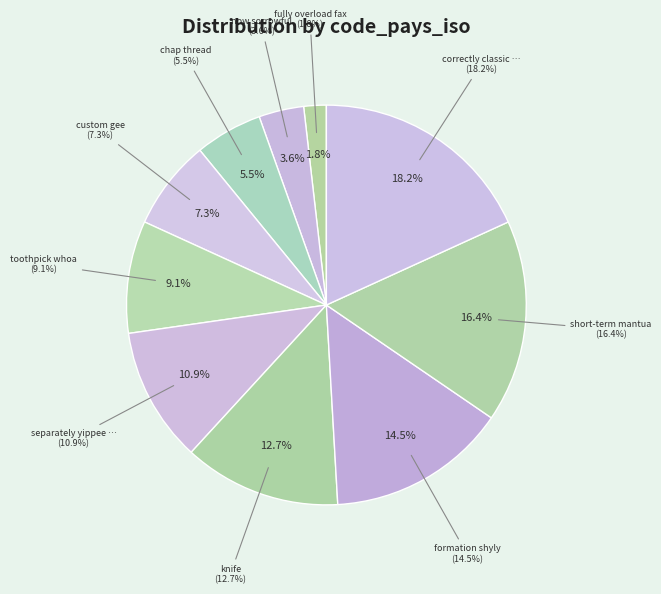

Approximately how many times larger is the value at separately yippee ravioli compared to chap thread?

2.0